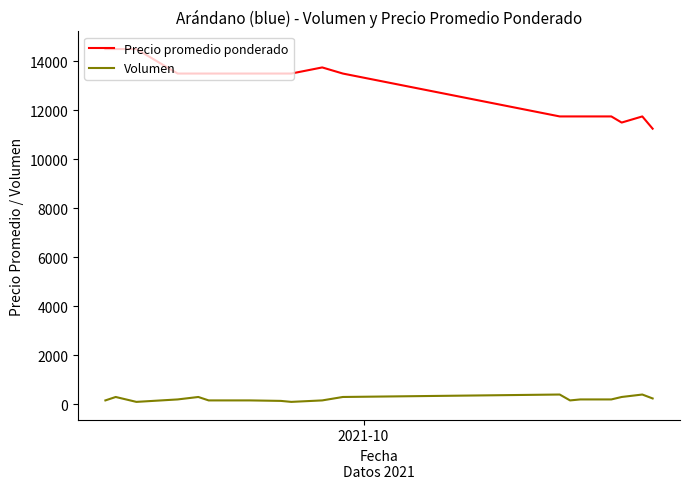

How many lines are shown in the chart?

2